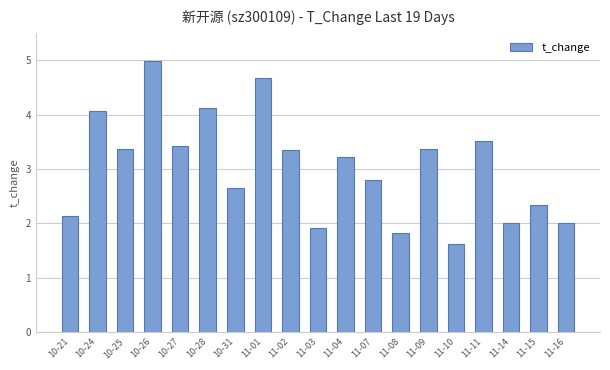

What is the greatest value displayed?

5.0